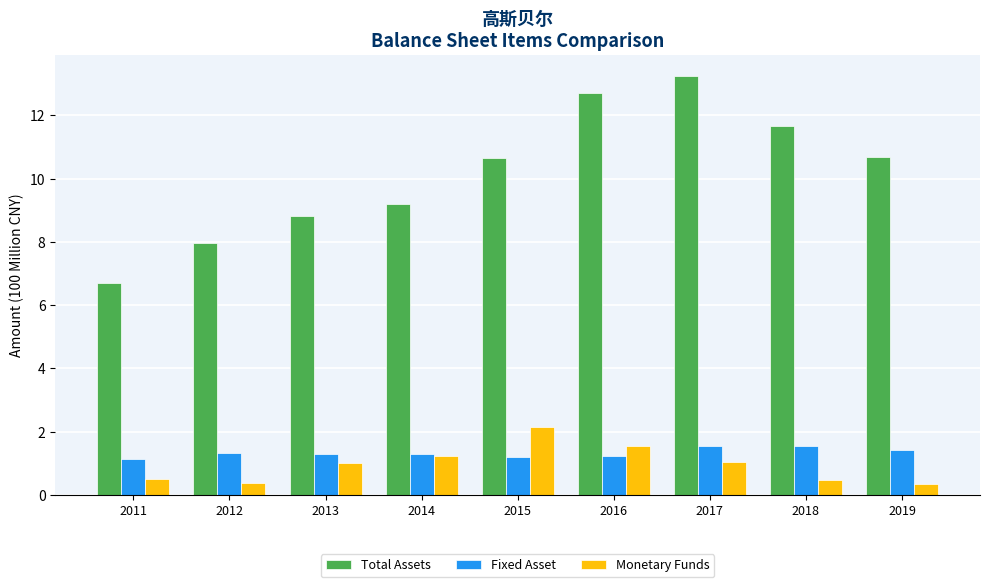

Count the number of data series in this chart.

3